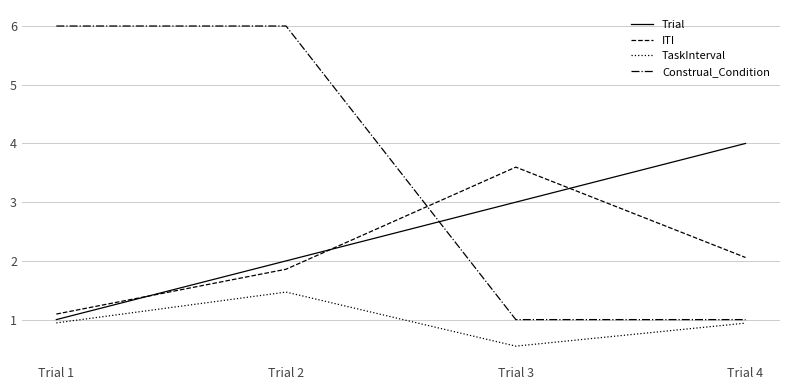

The value of ITI at Trial 1 is 0.8. True or false?

False